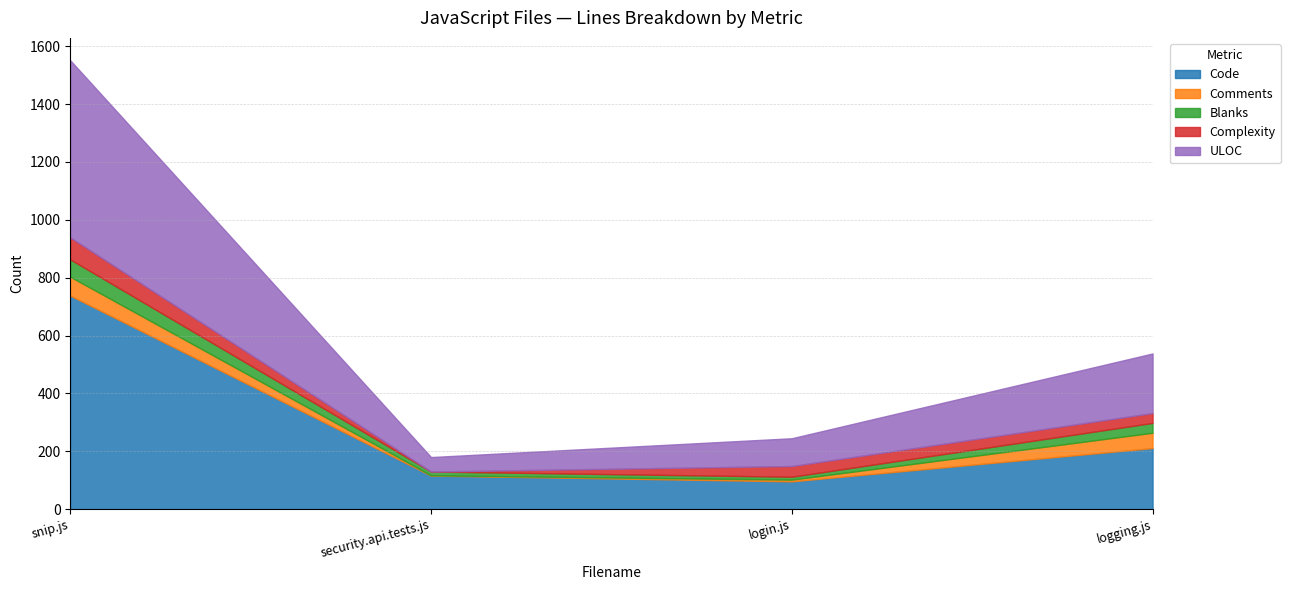

Which series has the largest total across all categories?

Code